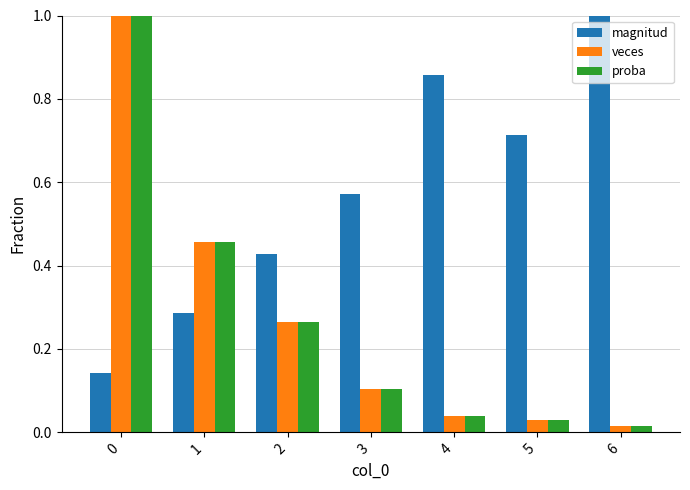

What is the sum of all magnitud values?

4.0